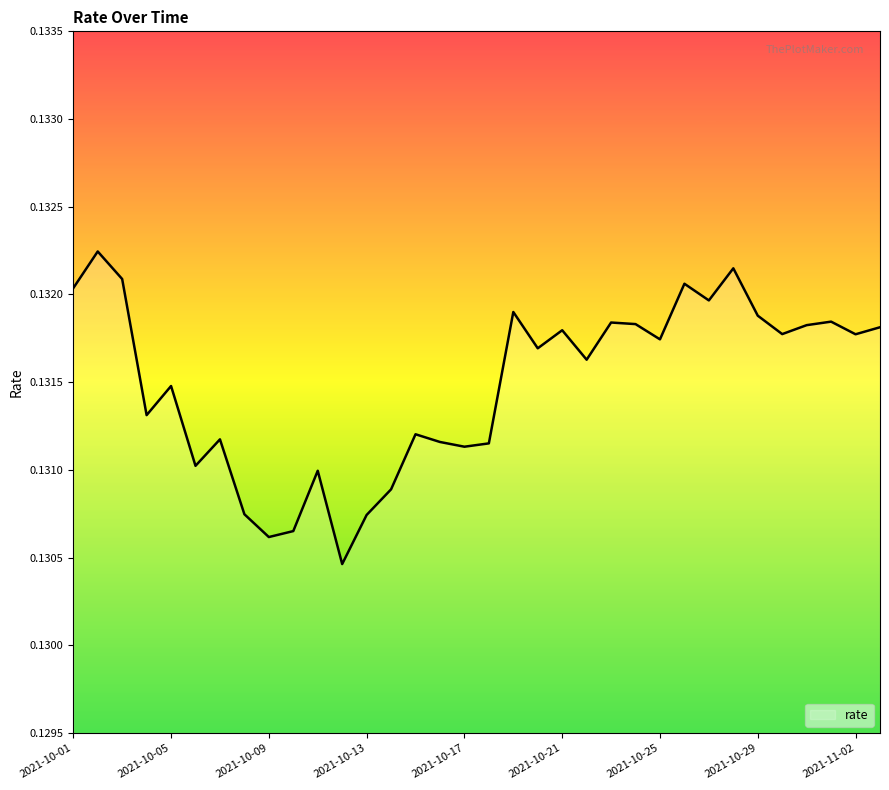

Reading left to right, list all the values displayed in this chart.

0.1	0.1	0.1	0.1	0.1	0.1	0.1	0.1	0.1	0.1	0.1	0.1	0.1	0.1	0.1	0.1	0.1	0.1	0.1	0.1	0.1	0.1	0.1	0.1	0.1	0.1	0.1	0.1	0.1	0.1	0.1	0.1	0.1	0.1